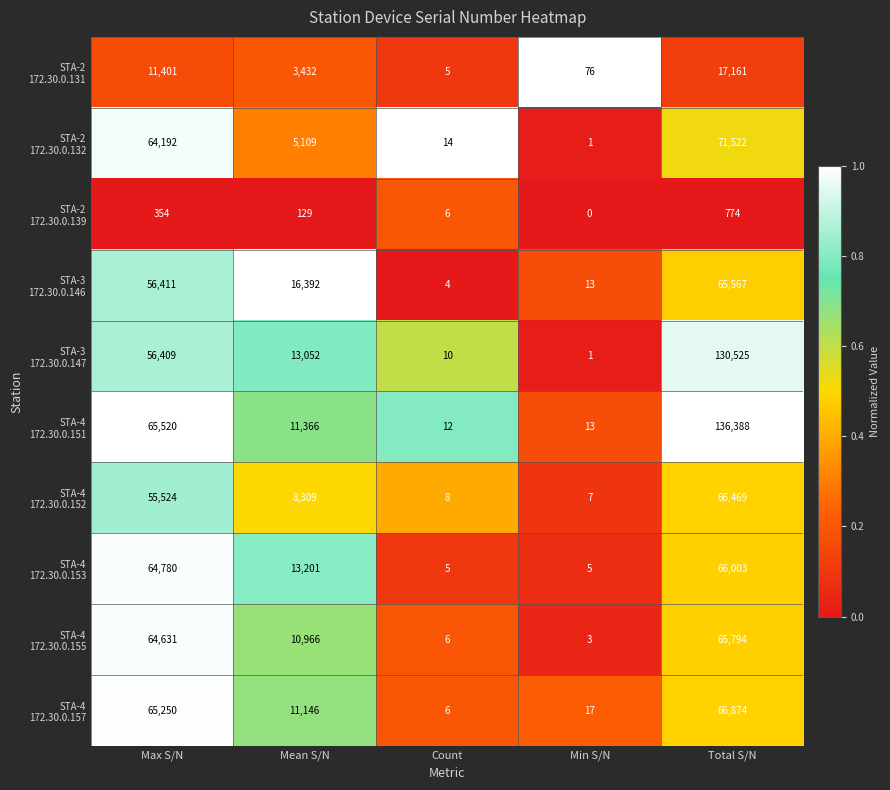

Which category has the highest value across all series?

Total S/N